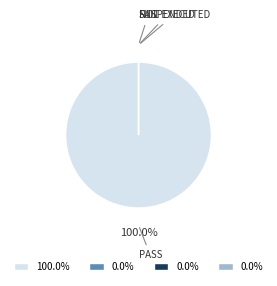

True or false: Suspended accounts for 8% of the total.

False